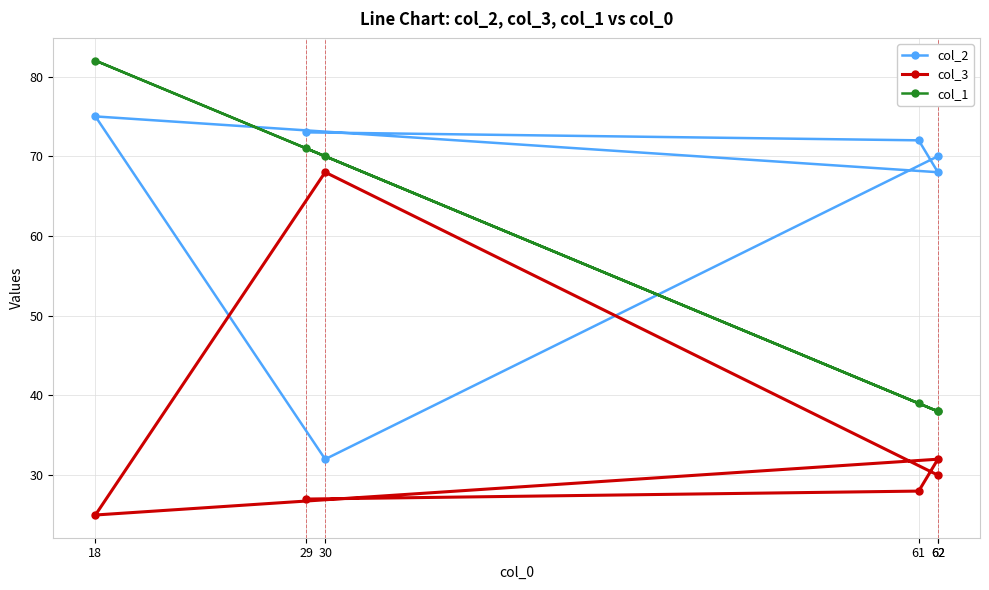

What is the difference between the highest and lowest values at 29?

46